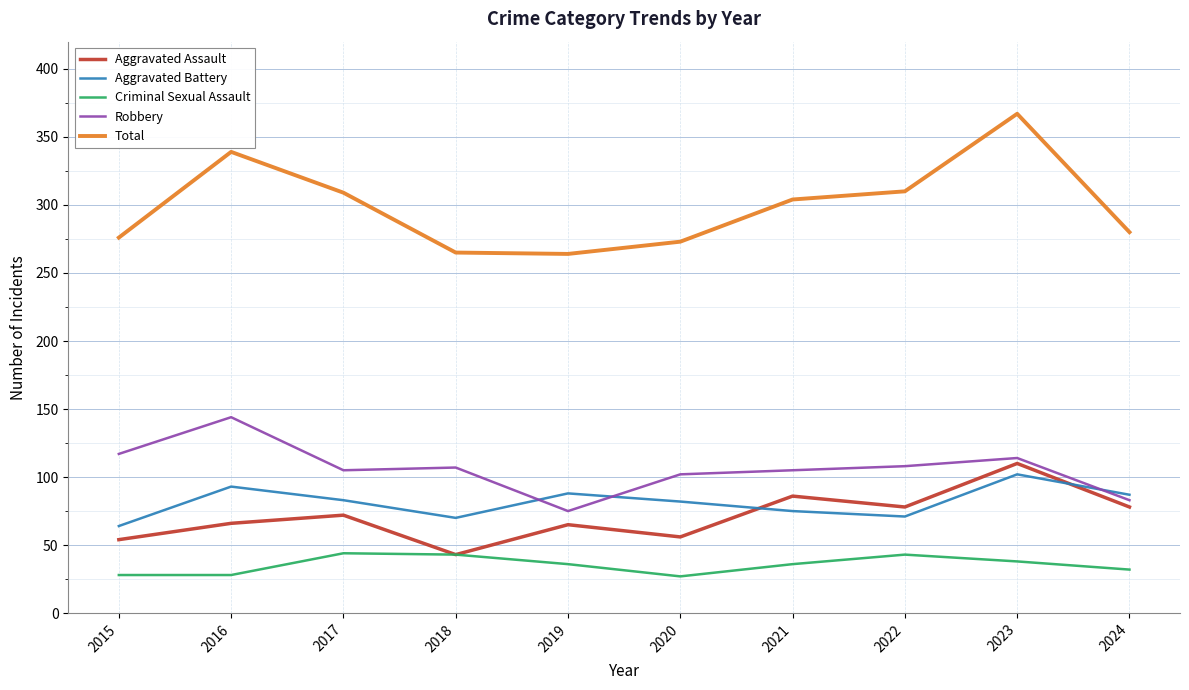

The Aggravated Battery series shows 102 at 2023. True or false?

True